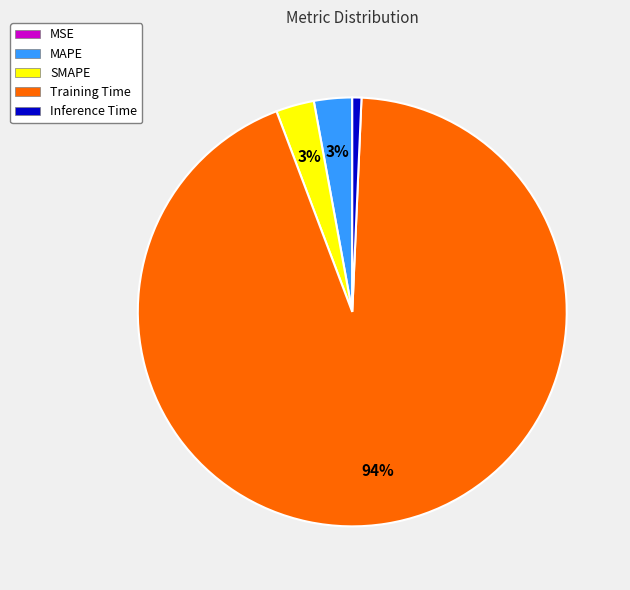

Between Inference Time and SMAPE, which is larger?

SMAPE